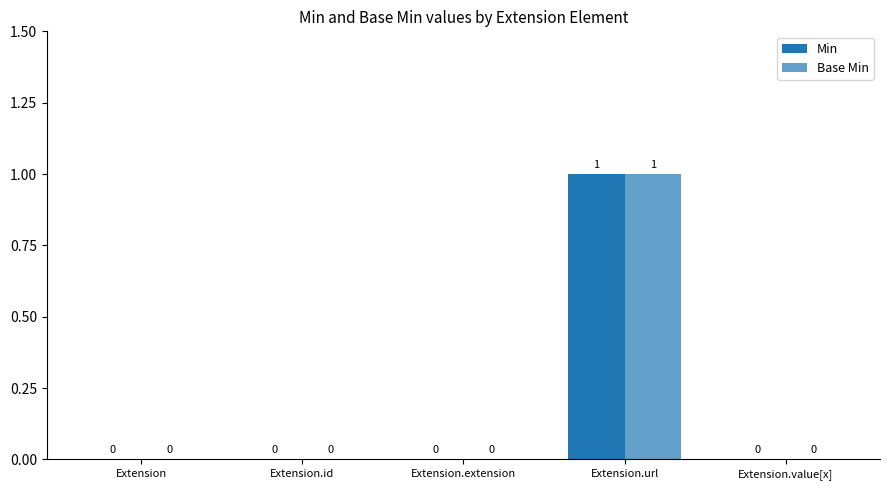

Does the chart contain stacked bars?

No